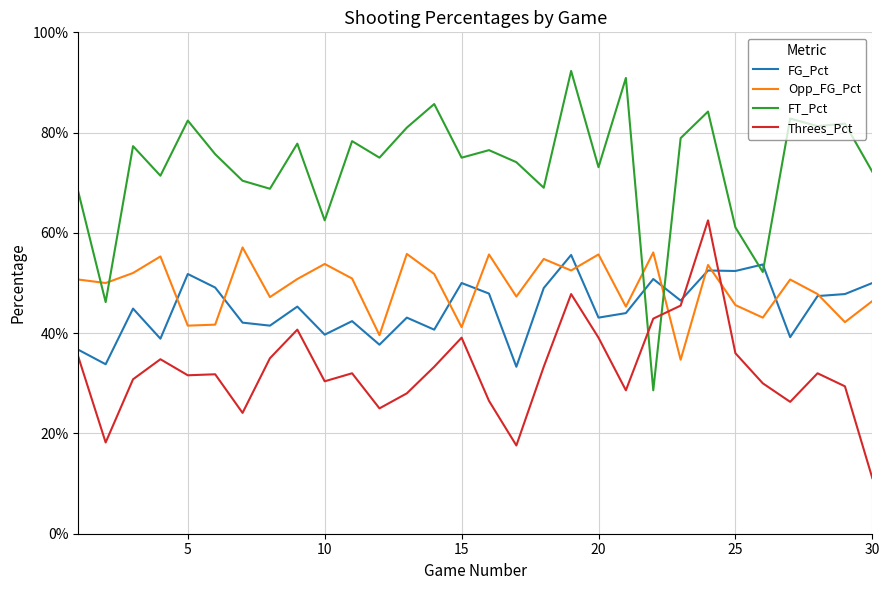

Which series has the largest total across all categories?

FT_Pct